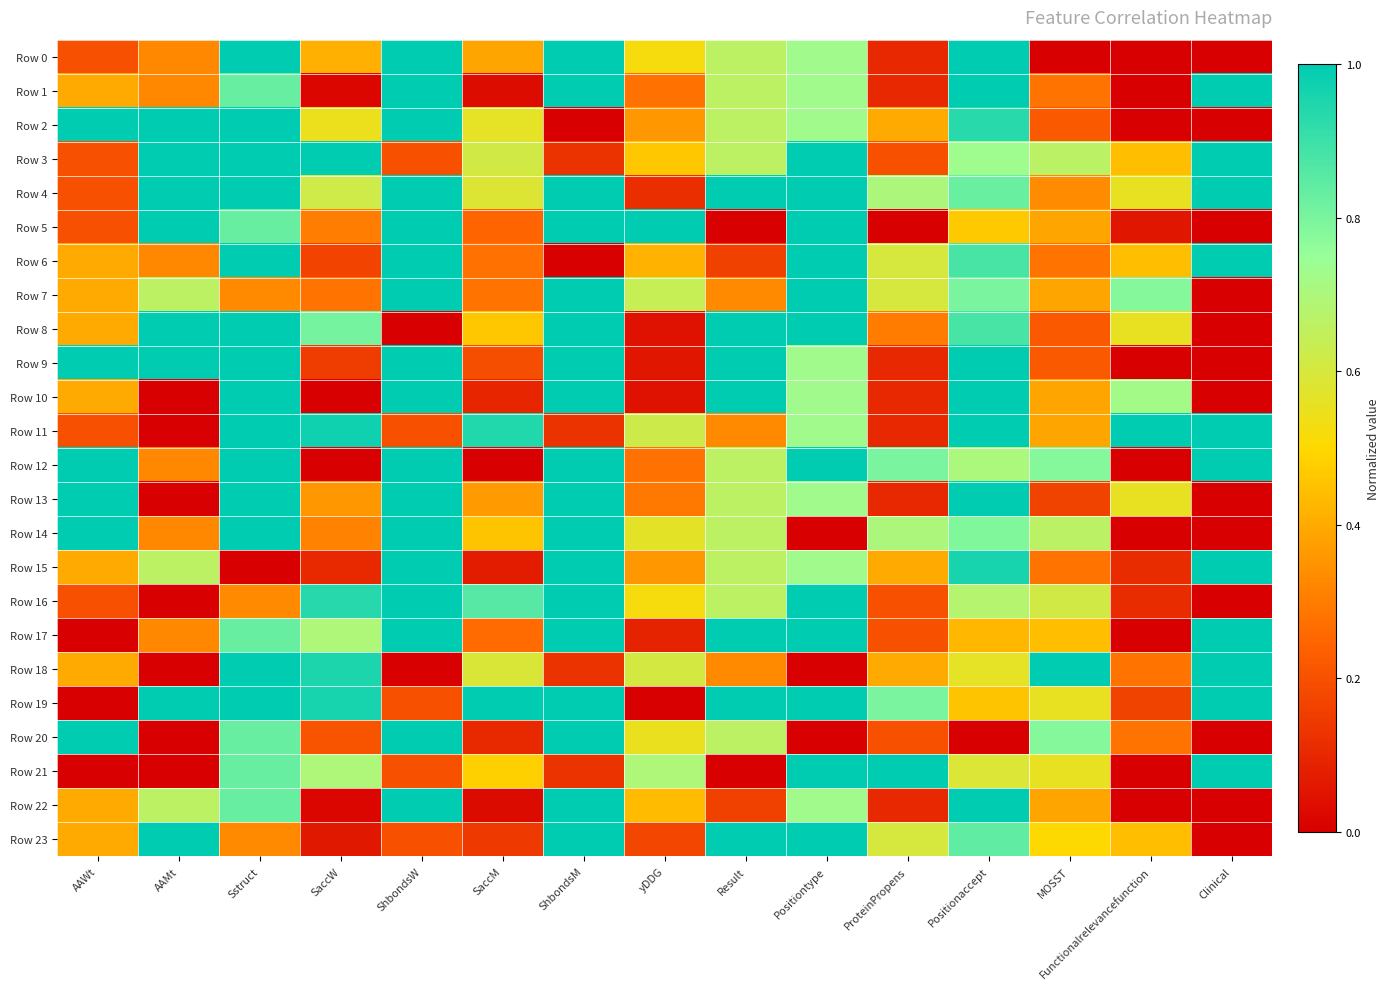

Reading left to right, what are all the values shown in this chart?

Row 0: AAWt=0.2	AAMt=0.3	Sstruct=1.0	SaccW=0.4	ShbondsW=1.0	SaccM=0.4	ShbondsM=1.0	yDDG=0.5	Result=0.7	Positiontype=0.7	ProteinPropens=0.1	Positionaccept=1.0	MOSST=0.0	Functionalrelevancefunction=0.0	Clinical=0.0
Row 1: AAWt=0.4	AAMt=0.3	Sstruct=0.8	SaccW=0.0	ShbondsW=1.0	SaccM=0.0	ShbondsM=1.0	yDDG=0.3	Result=0.7	Positiontype=0.7	ProteinPropens=0.1	Positionaccept=1.0	MOSST=0.3	Functionalrelevancefunction=0.0	Clinical=1.0
Row 2: AAWt=1.0	AAMt=1.0	Sstruct=1.0	SaccW=0.5	ShbondsW=1.0	SaccM=0.6	ShbondsM=0.0	yDDG=0.4	Result=0.7	Positiontype=0.7	ProteinPropens=0.4	Positionaccept=0.9	MOSST=0.2	Functionalrelevancefunction=0.0	Clinical=0.0
Row 3: AAWt=0.2	AAMt=1.0	Sstruct=1.0	SaccW=1.0	ShbondsW=0.2	SaccM=0.6	ShbondsM=0.1	yDDG=0.5	Result=0.7	Positiontype=1.0	ProteinPropens=0.2	Positionaccept=0.7	MOSST=0.7	Functionalrelevancefunction=0.4	Clinical=1.0
Row 4: AAWt=0.2	AAMt=1.0	Sstruct=1.0	SaccW=0.6	ShbondsW=1.0	SaccM=0.6	ShbondsM=1.0	yDDG=0.1	Result=1.0	Positiontype=1.0	ProteinPropens=0.7	Positionaccept=0.8	MOSST=0.3	Functionalrelevancefunction=0.6	Clinical=1.0
Row 5: AAWt=0.2	AAMt=1.0	Sstruct=0.8	SaccW=0.3	ShbondsW=1.0	SaccM=0.2	ShbondsM=1.0	yDDG=1.0	Result=0.0	Positiontype=1.0	ProteinPropens=0.0	Positionaccept=0.5	MOSST=0.4	Functionalrelevancefunction=0.1	Clinical=0.0
Row 6: AAWt=0.4	AAMt=0.3	Sstruct=1.0	SaccW=0.2	ShbondsW=1.0	SaccM=0.3	ShbondsM=0.0	yDDG=0.4	Result=0.2	Positiontype=1.0	ProteinPropens=0.6	Positionaccept=0.9	MOSST=0.3	Functionalrelevancefunction=0.4	Clinical=1.0
Row 7: AAWt=0.4	AAMt=0.7	Sstruct=0.3	SaccW=0.3	ShbondsW=1.0	SaccM=0.3	ShbondsM=1.0	yDDG=0.6	Result=0.3	Positiontype=1.0	ProteinPropens=0.6	Positionaccept=0.8	MOSST=0.4	Functionalrelevancefunction=0.8	Clinical=0.0
Row 8: AAWt=0.4	AAMt=1.0	Sstruct=1.0	SaccW=0.8	ShbondsW=0.0	SaccM=0.5	ShbondsM=1.0	yDDG=0.0	Result=1.0	Positiontype=1.0	ProteinPropens=0.3	Positionaccept=0.9	MOSST=0.2	Functionalrelevancefunction=0.6	Clinical=0.0
Row 9: AAWt=1.0	AAMt=1.0	Sstruct=1.0	SaccW=0.2	ShbondsW=1.0	SaccM=0.2	ShbondsM=1.0	yDDG=0.1	Result=1.0	Positiontype=0.7	ProteinPropens=0.1	Positionaccept=1.0	MOSST=0.2	Functionalrelevancefunction=0.0	Clinical=0.0
Row 10: AAWt=0.4	AAMt=0.0	Sstruct=1.0	SaccW=0.0	ShbondsW=1.0	SaccM=0.1	ShbondsM=1.0	yDDG=0.0	Result=1.0	Positiontype=0.7	ProteinPropens=0.1	Positionaccept=1.0	MOSST=0.4	Functionalrelevancefunction=0.7	Clinical=0.0
Row 11: AAWt=0.2	AAMt=0.0	Sstruct=1.0	SaccW=1.0	ShbondsW=0.2	SaccM=0.9	ShbondsM=0.1	yDDG=0.6	Result=0.3	Positiontype=0.7	ProteinPropens=0.1	Positionaccept=1.0	MOSST=0.4	Functionalrelevancefunction=1.0	Clinical=1.0
Row 12: AAWt=1.0	AAMt=0.3	Sstruct=1.0	SaccW=0.0	ShbondsW=1.0	SaccM=0.0	ShbondsM=1.0	yDDG=0.3	Result=0.7	Positiontype=1.0	ProteinPropens=0.8	Positionaccept=0.7	MOSST=0.8	Functionalrelevancefunction=0.0	Clinical=1.0
Row 13: AAWt=1.0	AAMt=0.0	Sstruct=1.0	SaccW=0.4	ShbondsW=1.0	SaccM=0.4	ShbondsM=1.0	yDDG=0.3	Result=0.7	Positiontype=0.7	ProteinPropens=0.1	Positionaccept=1.0	MOSST=0.2	Functionalrelevancefunction=0.6	Clinical=0.0
Row 14: AAWt=1.0	AAMt=0.3	Sstruct=1.0	SaccW=0.3	ShbondsW=1.0	SaccM=0.5	ShbondsM=1.0	yDDG=0.6	Result=0.7	Positiontype=0.0	ProteinPropens=0.7	Positionaccept=0.8	MOSST=0.7	Functionalrelevancefunction=0.0	Clinical=0.0
Row 15: AAWt=0.4	AAMt=0.7	Sstruct=0.0	SaccW=0.1	ShbondsW=1.0	SaccM=0.1	ShbondsM=1.0	yDDG=0.4	Result=0.7	Positiontype=0.7	ProteinPropens=0.4	Positionaccept=1.0	MOSST=0.3	Functionalrelevancefunction=0.1	Clinical=1.0
Row 16: AAWt=0.2	AAMt=0.0	Sstruct=0.3	SaccW=0.9	ShbondsW=1.0	SaccM=0.9	ShbondsM=1.0	yDDG=0.5	Result=0.7	Positiontype=1.0	ProteinPropens=0.2	Positionaccept=0.7	MOSST=0.6	Functionalrelevancefunction=0.1	Clinical=0.0
Row 17: AAWt=0.0	AAMt=0.3	Sstruct=0.8	SaccW=0.7	ShbondsW=1.0	SaccM=0.3	ShbondsM=1.0	yDDG=0.1	Result=1.0	Positiontype=1.0	ProteinPropens=0.2	Positionaccept=0.4	MOSST=0.4	Functionalrelevancefunction=0.0	Clinical=1.0
Row 18: AAWt=0.4	AAMt=0.0	Sstruct=1.0	SaccW=1.0	ShbondsW=0.0	SaccM=0.6	ShbondsM=0.1	yDDG=0.6	Result=0.3	Positiontype=0.0	ProteinPropens=0.4	Positionaccept=0.6	MOSST=1.0	Functionalrelevancefunction=0.3	Clinical=1.0
Row 19: AAWt=0.0	AAMt=1.0	Sstruct=1.0	SaccW=1.0	ShbondsW=0.2	SaccM=1.0	ShbondsM=1.0	yDDG=0.0	Result=1.0	Positiontype=1.0	ProteinPropens=0.8	Positionaccept=0.5	MOSST=0.6	Functionalrelevancefunction=0.2	Clinical=1.0
Row 20: AAWt=1.0	AAMt=0.0	Sstruct=0.8	SaccW=0.2	ShbondsW=1.0	SaccM=0.1	ShbondsM=1.0	yDDG=0.6	Result=0.7	Positiontype=0.0	ProteinPropens=0.2	Positionaccept=0.0	MOSST=0.8	Functionalrelevancefunction=0.3	Clinical=0.0
Row 21: AAWt=0.0	AAMt=0.0	Sstruct=0.8	SaccW=0.7	ShbondsW=0.2	SaccM=0.5	ShbondsM=0.1	yDDG=0.7	Result=0.0	Positiontype=1.0	ProteinPropens=1.0	Positionaccept=0.6	MOSST=0.6	Functionalrelevancefunction=0.0	Clinical=1.0
Row 22: AAWt=0.4	AAMt=0.7	Sstruct=0.8	SaccW=0.0	ShbondsW=1.0	SaccM=0.0	ShbondsM=1.0	yDDG=0.4	Result=0.2	Positiontype=0.7	ProteinPropens=0.1	Positionaccept=1.0	MOSST=0.4	Functionalrelevancefunction=0.0	Clinical=0.0
Row 23: AAWt=0.4	AAMt=1.0	Sstruct=0.3	SaccW=0.1	ShbondsW=0.2	SaccM=0.1	ShbondsM=1.0	yDDG=0.2	Result=1.0	Positiontype=1.0	ProteinPropens=0.6	Positionaccept=0.8	MOSST=0.5	Functionalrelevancefunction=0.4	Clinical=0.0